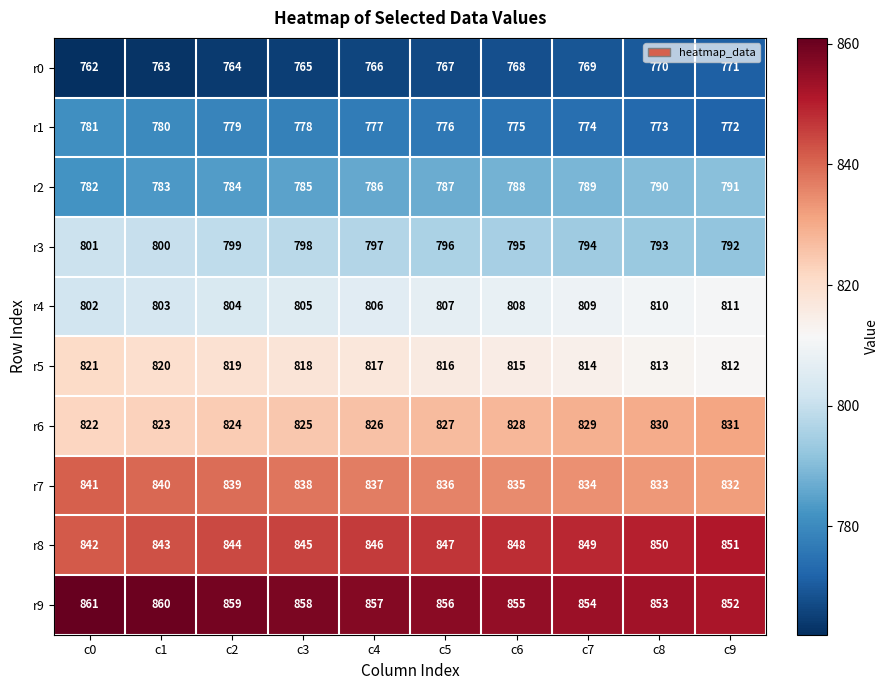

What is the difference between the maximum and minimum values in the r1 series?

9